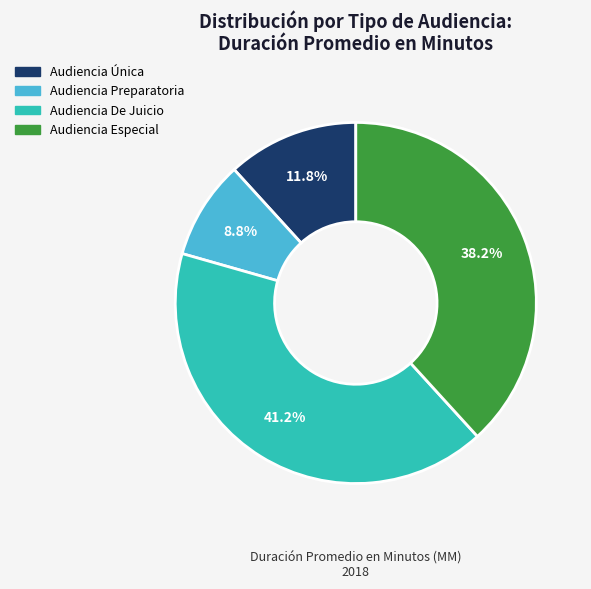

Which slice is the smallest?

Audiencia Preparatoria